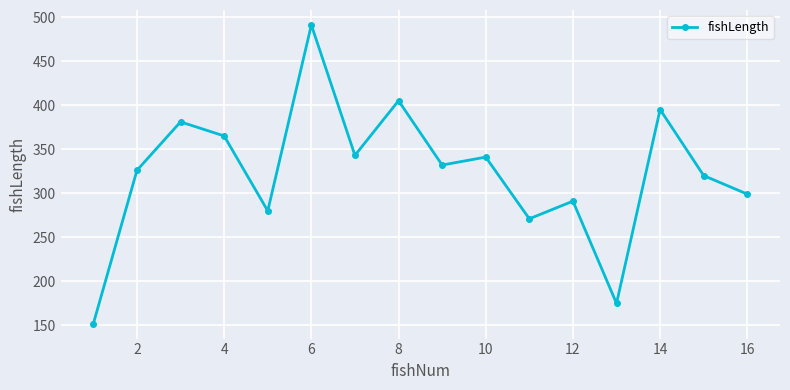

How many points are higher than both their immediate neighbors (excluding endpoints)?

6